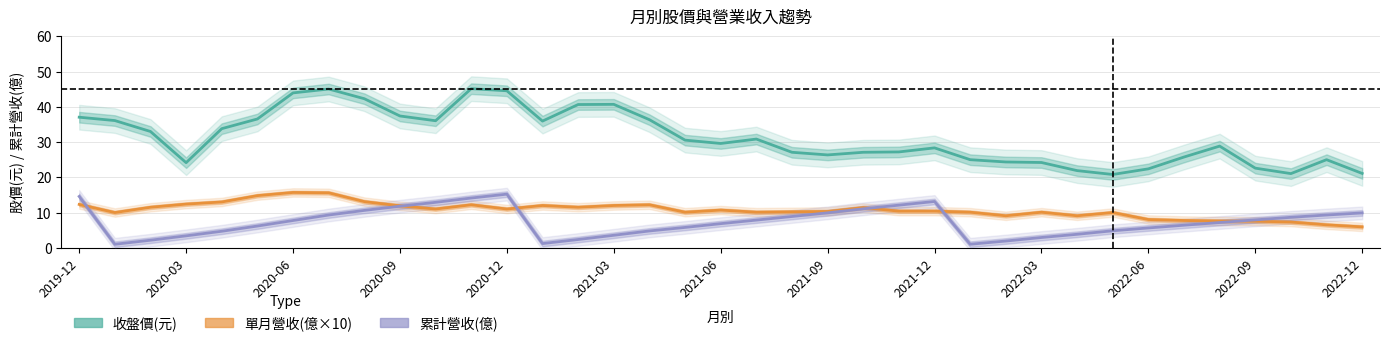

List the series in order of their peak value, lowest first.

累計營收(億), 單月營收(億×10), 收盤價(元)